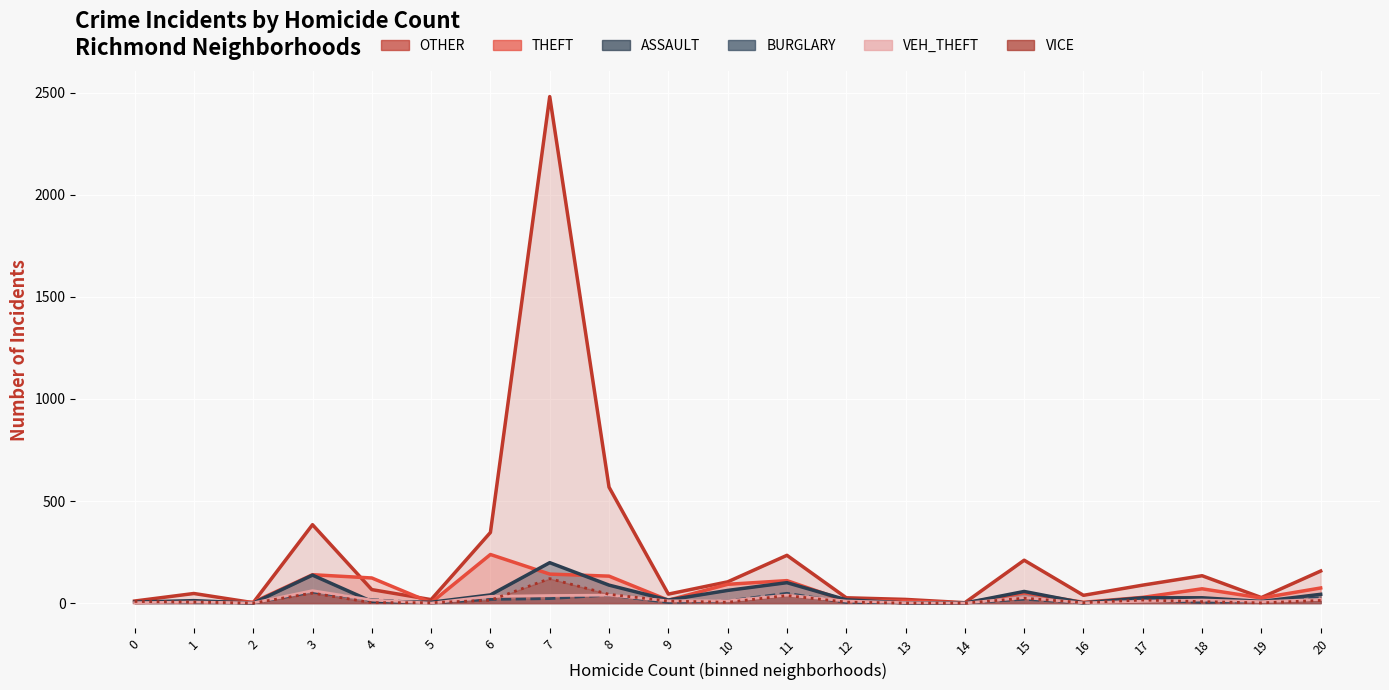

Reading left to right, what are all the values shown in this chart?

OTHER: 0=10	1=47	2=2	3=384	4=66	5=17	6=346	7=2481	8=568	9=44	10=104	11=234	12=26	13=18	14=2	15=210	16=38	17=88	18=134	19=27	20=157
THEFT: 0=3	1=6	2=4	3=139	4=123	5=2	6=238	7=142	8=132	9=14	10=92	11=110	12=10	13=10	14=0	15=50	16=4	17=28	18=70	19=25	20=74
ASSAULT: 0=5	1=12	2=0	3=137	4=8	5=4	6=40	7=198	8=88	9=15	10=62	11=100	12=16	13=1	14=0	15=57	16=1	17=26	18=26	19=8	20=43
BURGLARY: 0=2	1=2	2=1	3=54	4=17	5=0	6=18	7=22	8=39	9=3	10=11	11=48	12=3	13=2	14=0	15=19	16=0	17=17	18=3	19=8	20=26
VEH_THEFT: 0=2	1=5	2=1	3=61	4=15	5=0	6=33	7=37	8=39	9=11	10=11	11=39	12=10	13=2	14=0	15=27	16=1	17=9	18=15	19=7	20=18
VICE: 0=8	1=5	2=0	3=49	4=2	5=2	6=14	7=120	8=43	9=10	10=4	11=37	12=5	13=0	14=0	15=24	16=2	17=15	18=7	19=1	20=13